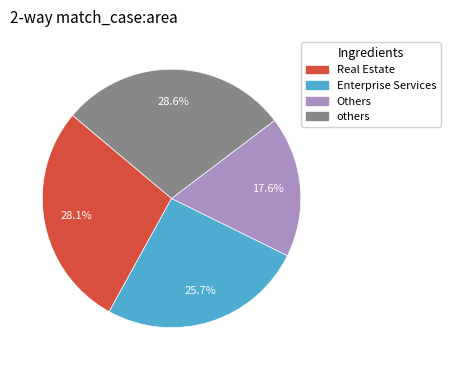

To the nearest percent, what is the average slice percentage?

25%